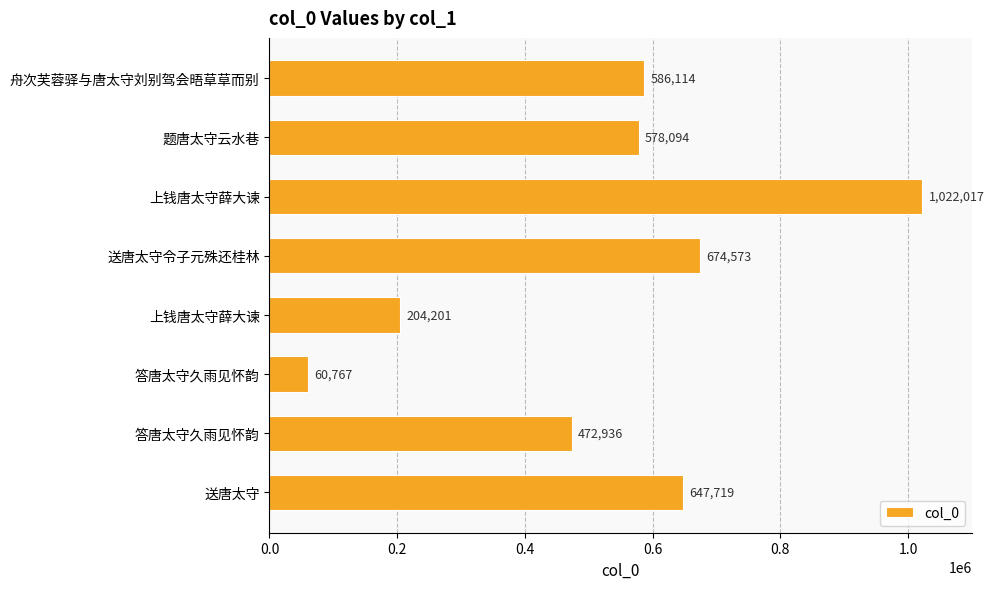

Does the chart contain any negative values?

No